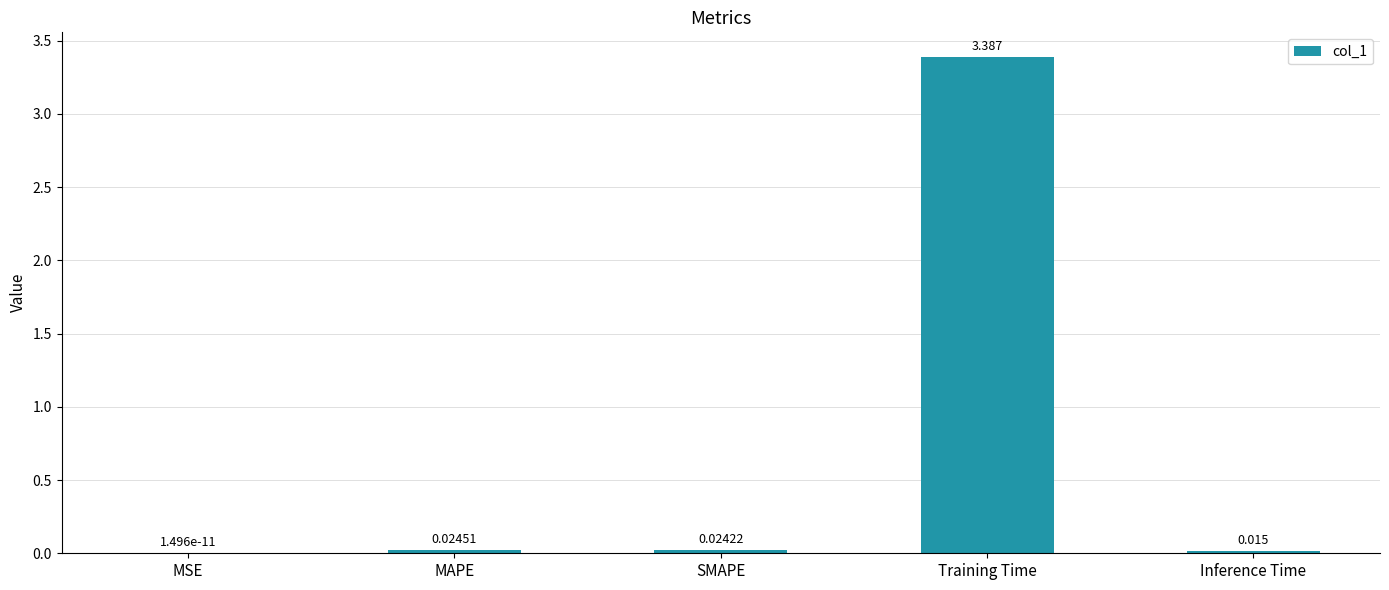

Between MAPE and Inference Time, which is larger?

MAPE